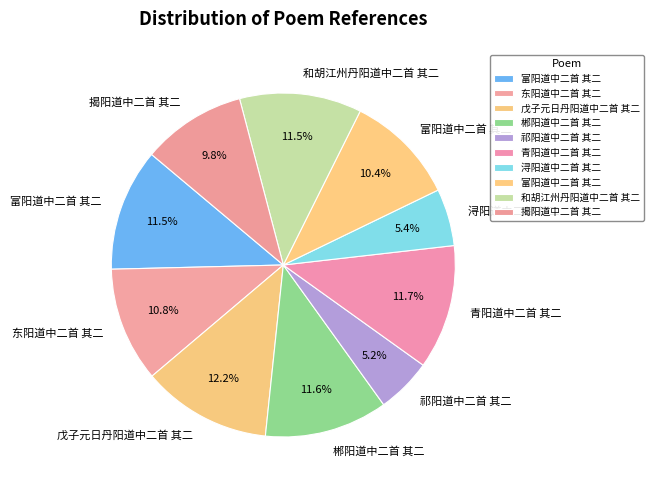

How many slices are in this pie chart?

10